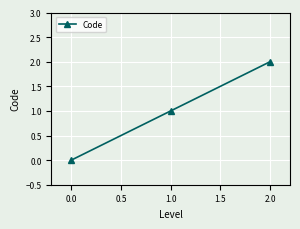

The chart shows a value of 0 at 0.0. True or false?

True